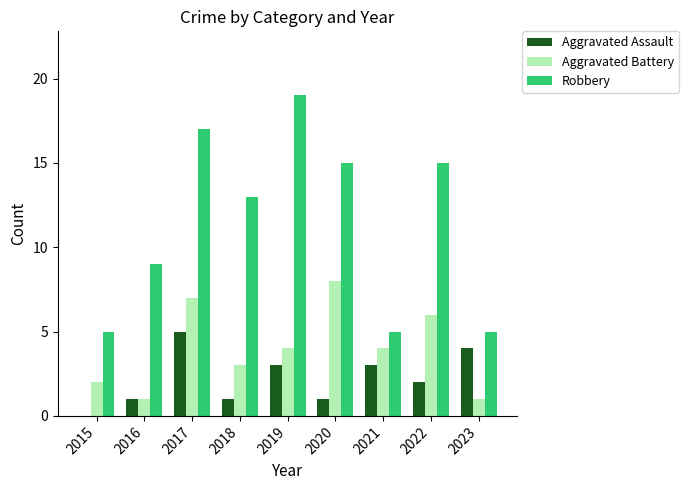

How many groups of bars are there?

9